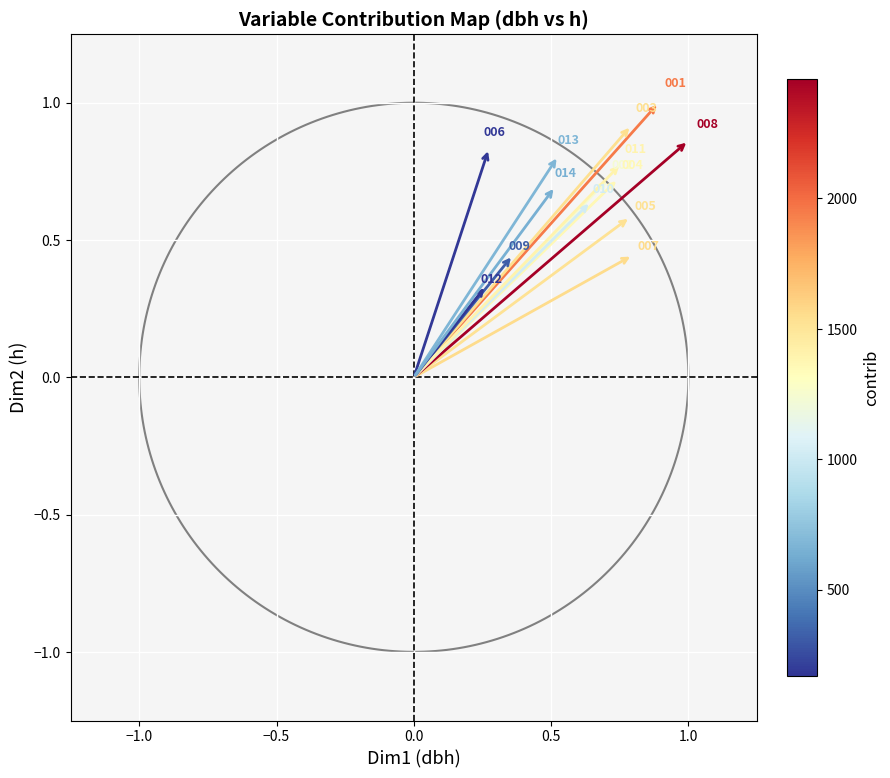

What is the range of X values (max minus min)?

0.7